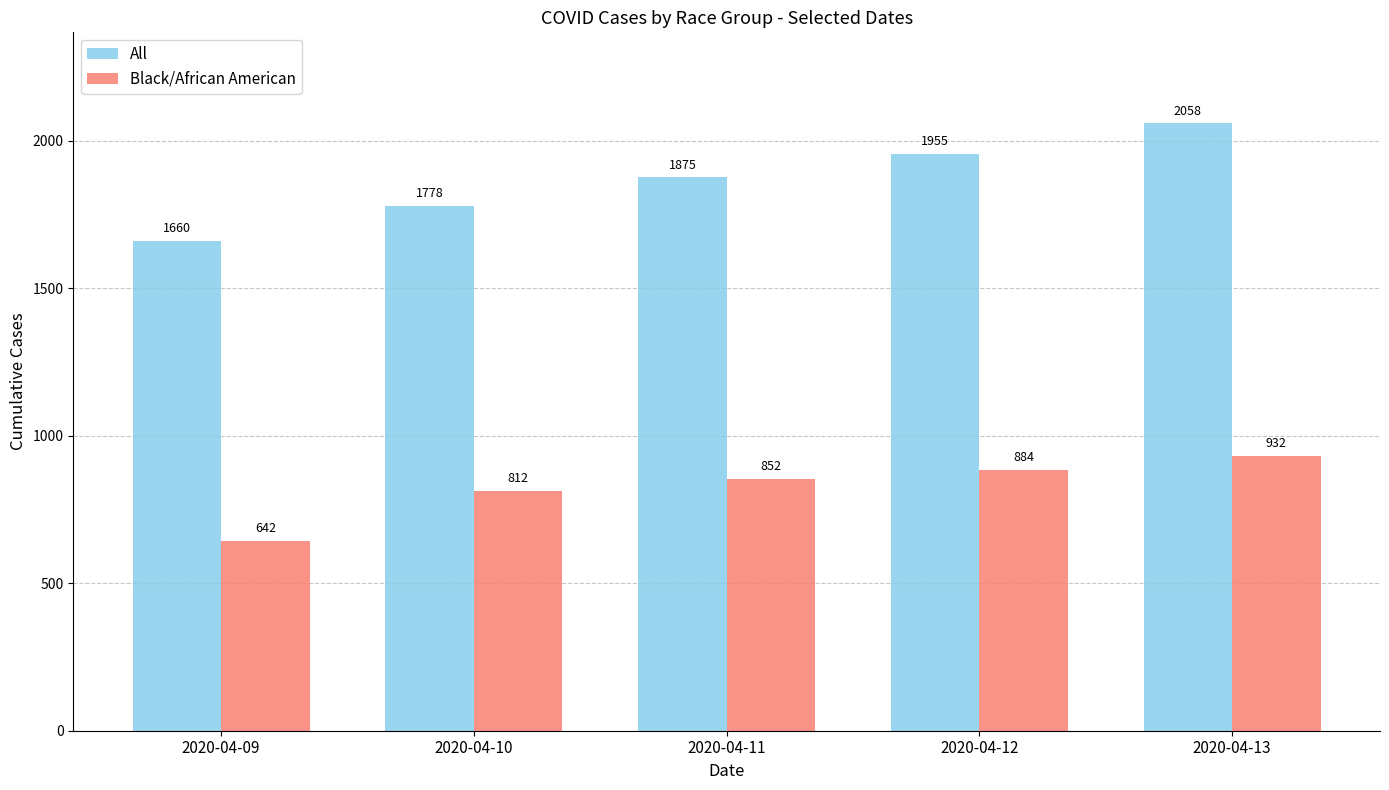

Read the All value at 2020-04-13, to the nearest 50.

2050